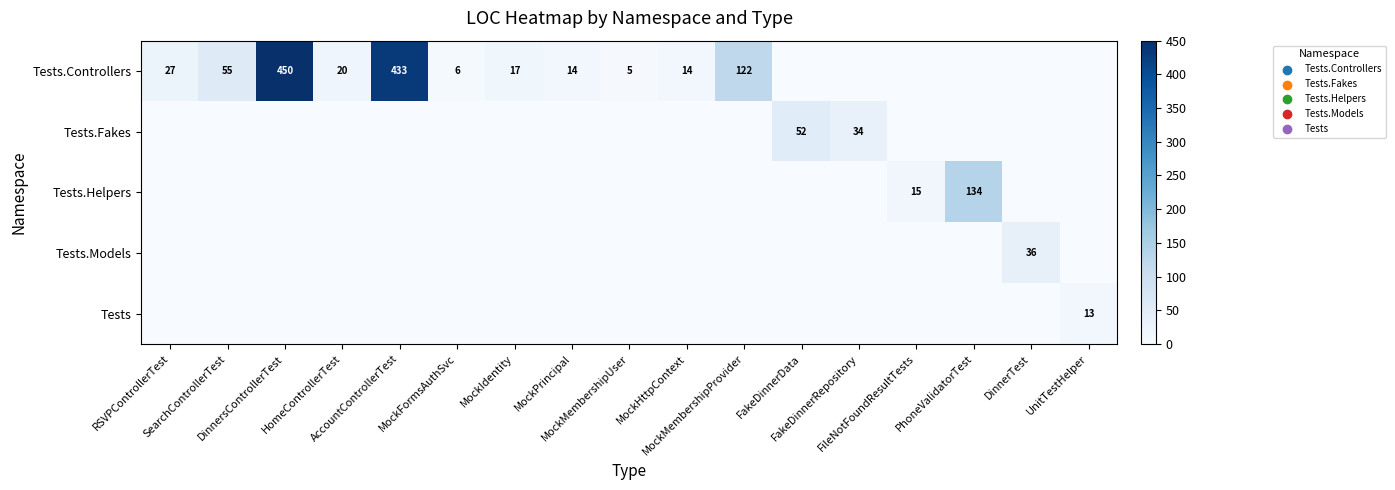

Rank the categories by Tests.Fakes value from highest to lowest.

FakeDinnerData, FakeDinnerRepository, RSVPControllerTest, SearchControllerTest, DinnersControllerTest, HomeControllerTest, AccountControllerTest, MockFormsAuthSvc, MockIdentity, MockPrincipal, MockMembershipUser, MockHttpContext, MockMembershipProvider, FileNotFoundResultTests, PhoneValidatorTest, DinnerTest, UnitTestHelper